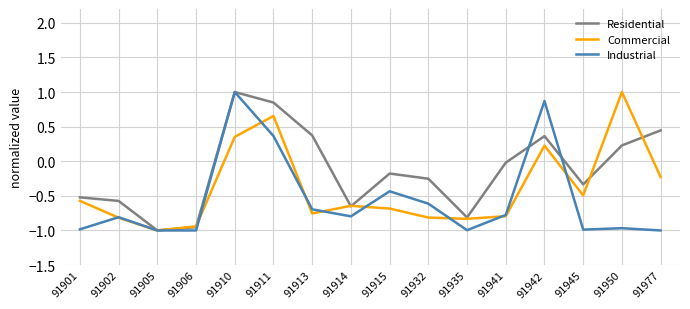

Rank the series by their average value, from highest to lowest.

Residential, Commercial, Industrial